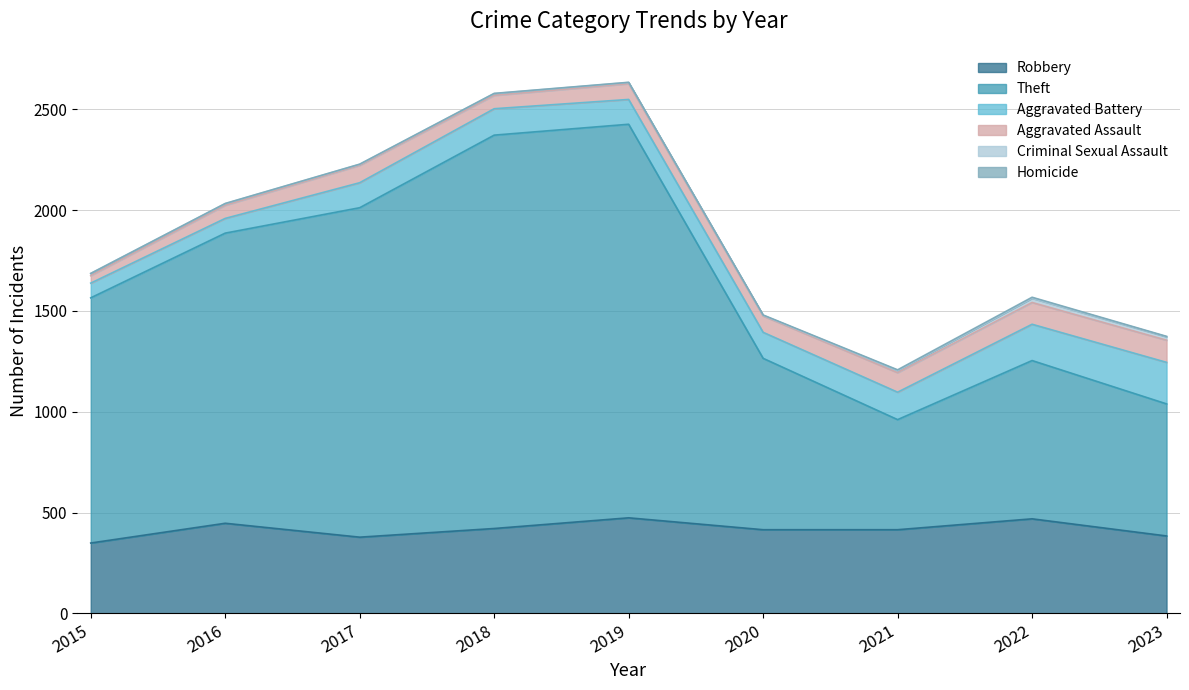

What is the sum of all Aggravated Battery values?

1175